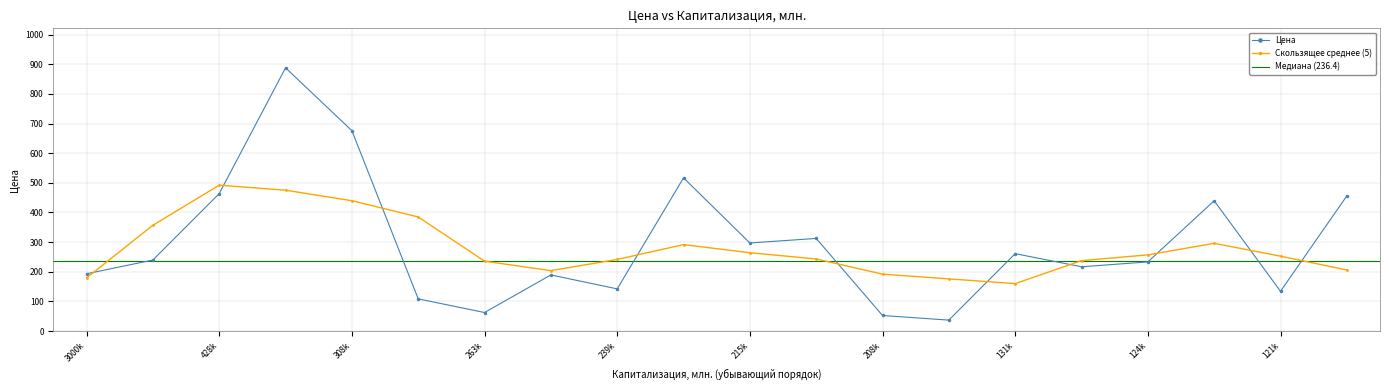

Which series ends up on top after the final intersection of Скользящее среднее (5) and Цена?

Цена